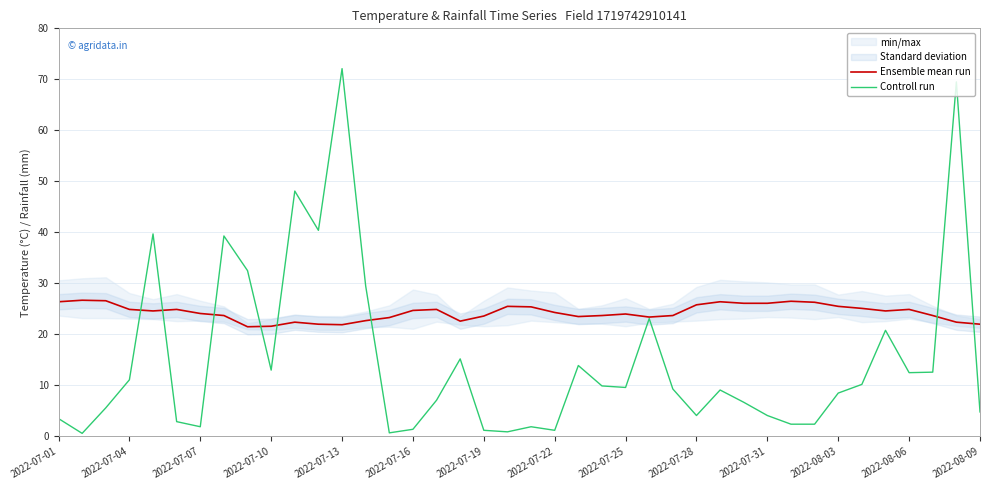

True or false: Controll run and Ensemble mean run intersect in this chart.

True